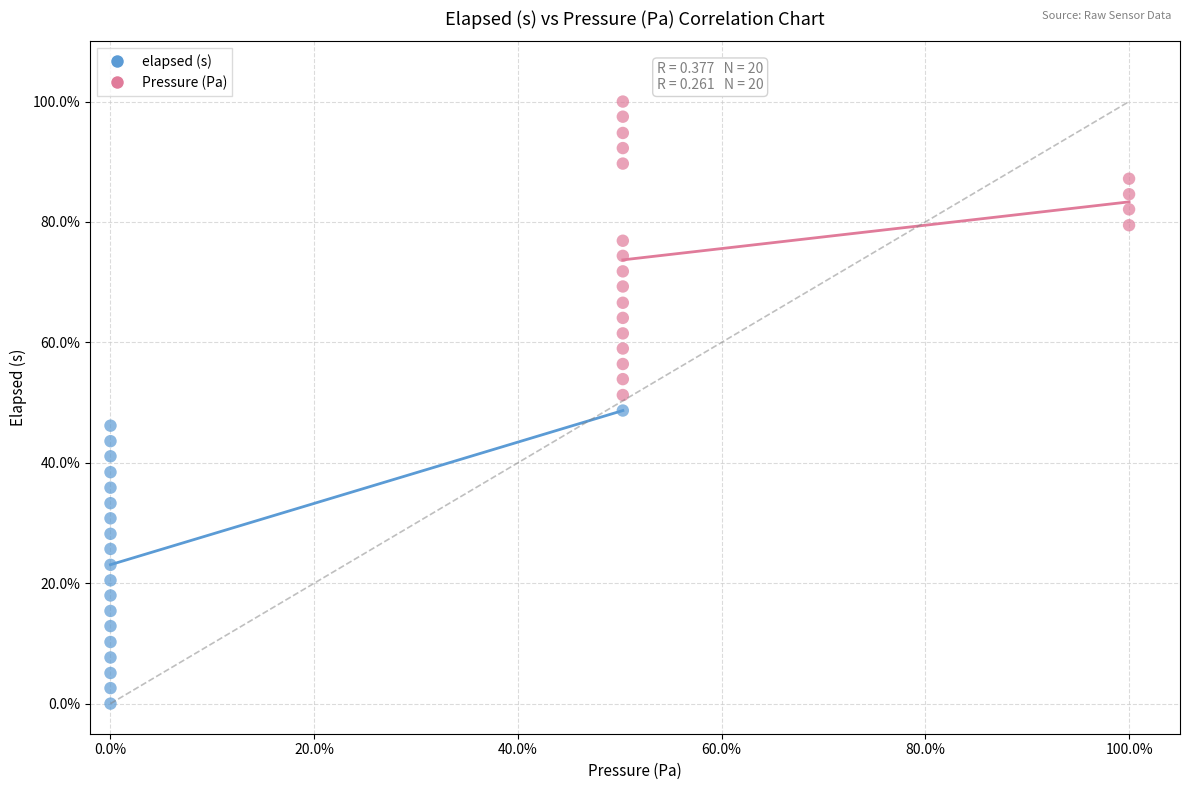

Which series reaches the maximum Y coordinate?

Pressure (Pa)